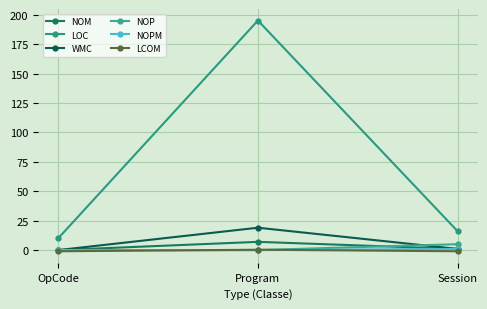

How many values in the NOM series are below 1?

1